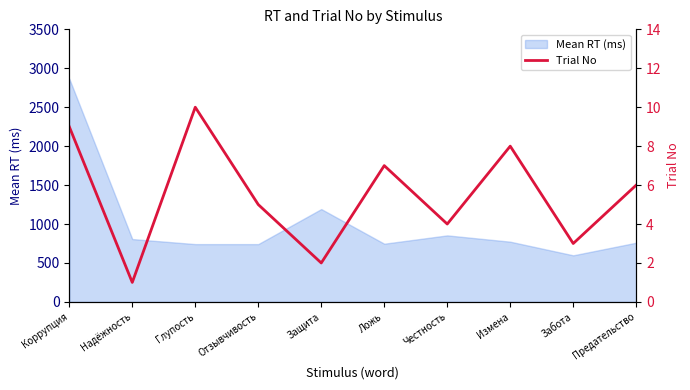

At which label does Mean RT (ms) reach its peak?

Коррупция